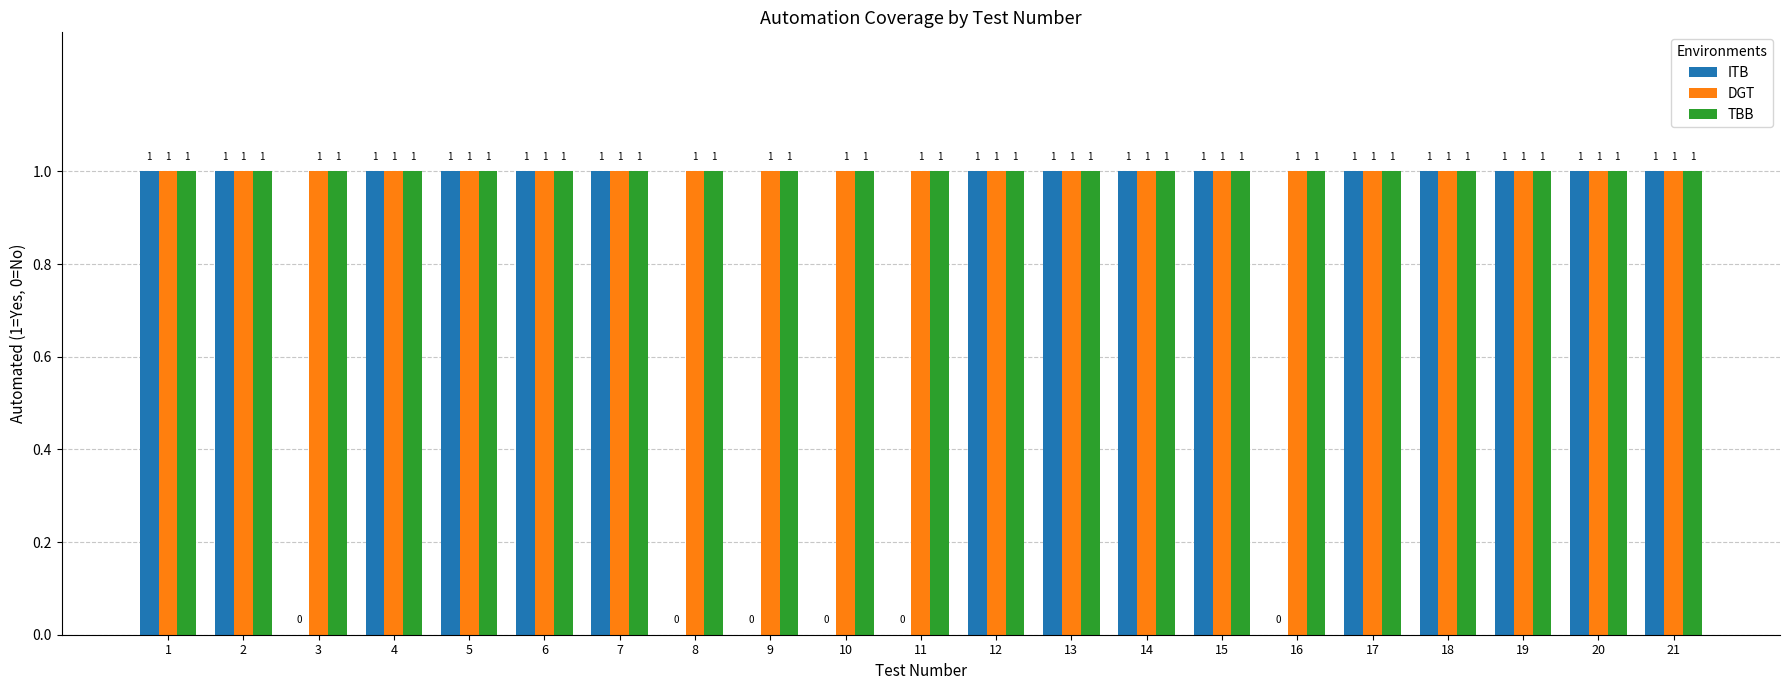

Which series has the widest spread of values?

ITB